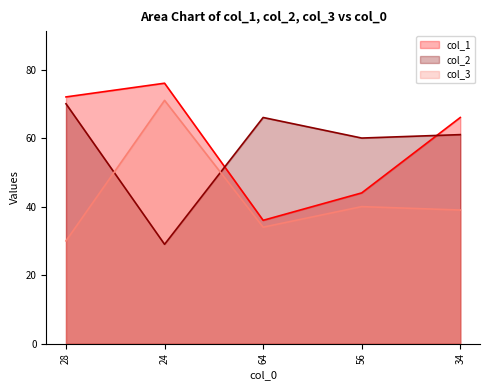

True or false: col_2 and col_3 intersect in this chart.

True